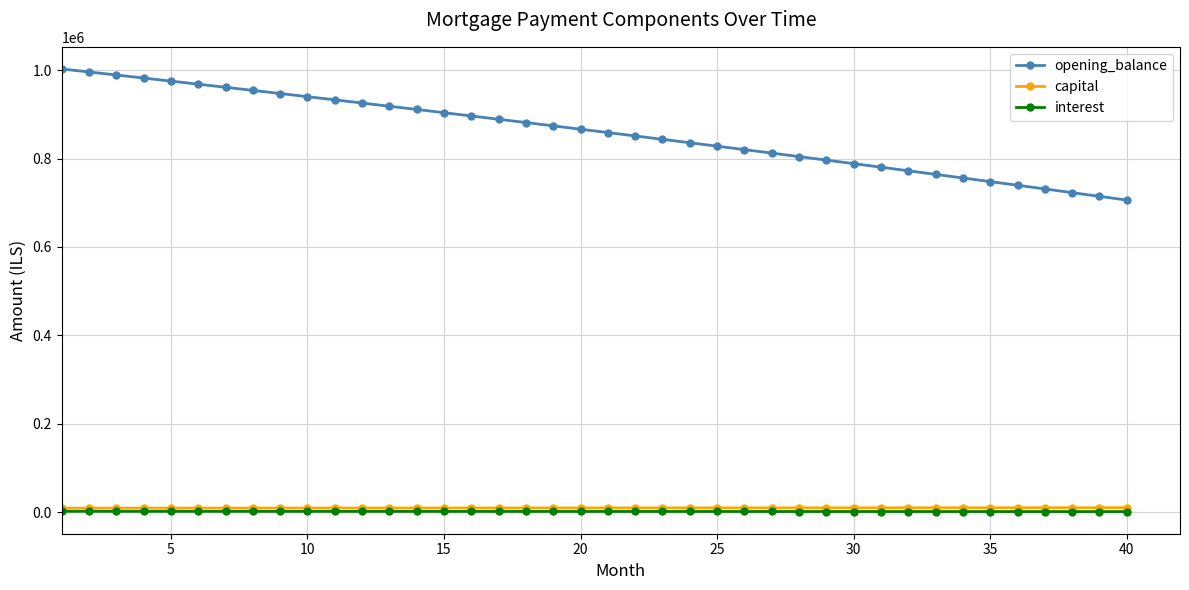

What is the value of the opening_balance point at the 32nd from the left?

772266.5